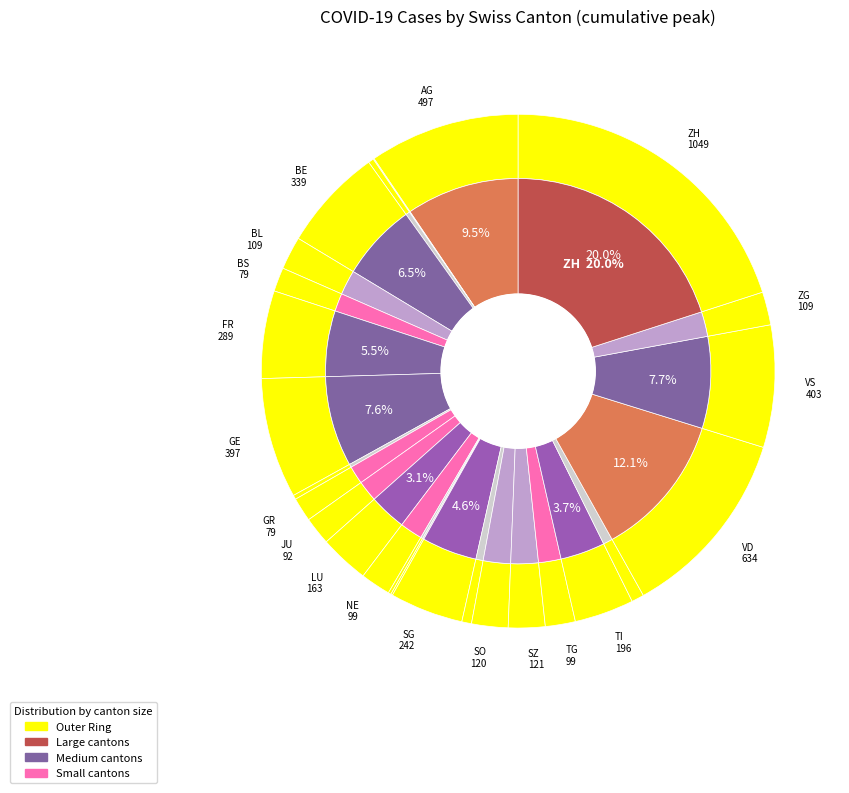

How many slices are in this pie chart?

40